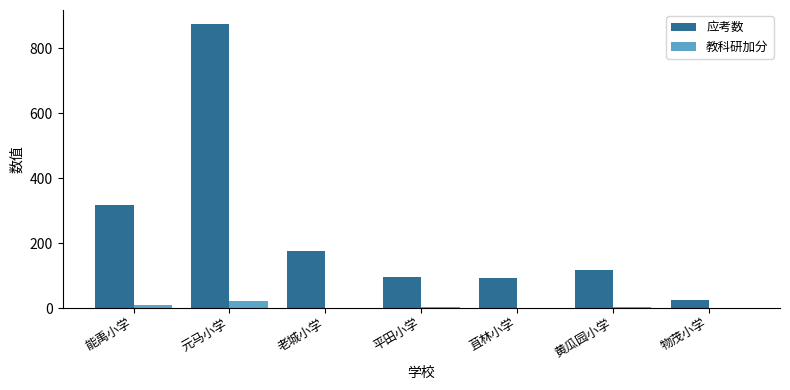

What is the total value across all series at 黄瓜园小学?

120.0